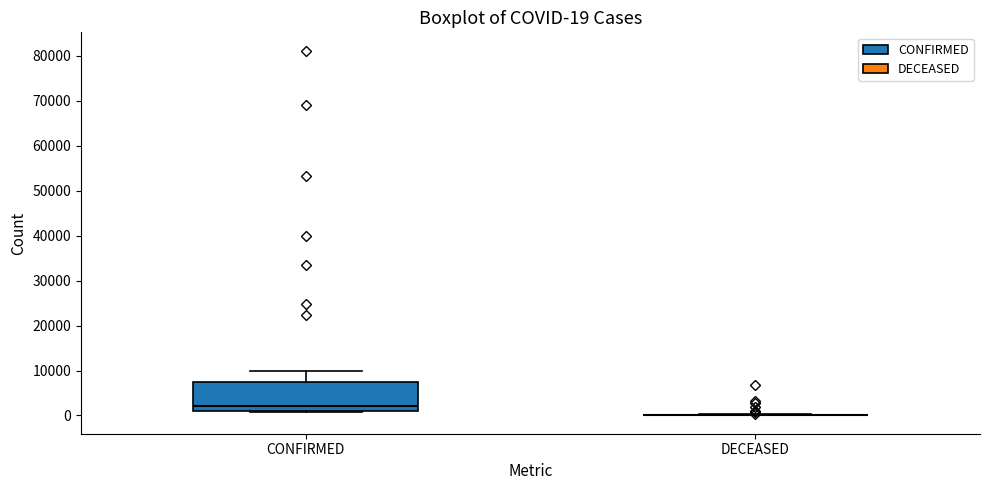

Comparing the boxes themselves (not the whiskers), which one is the tallest?

CONFIRMED